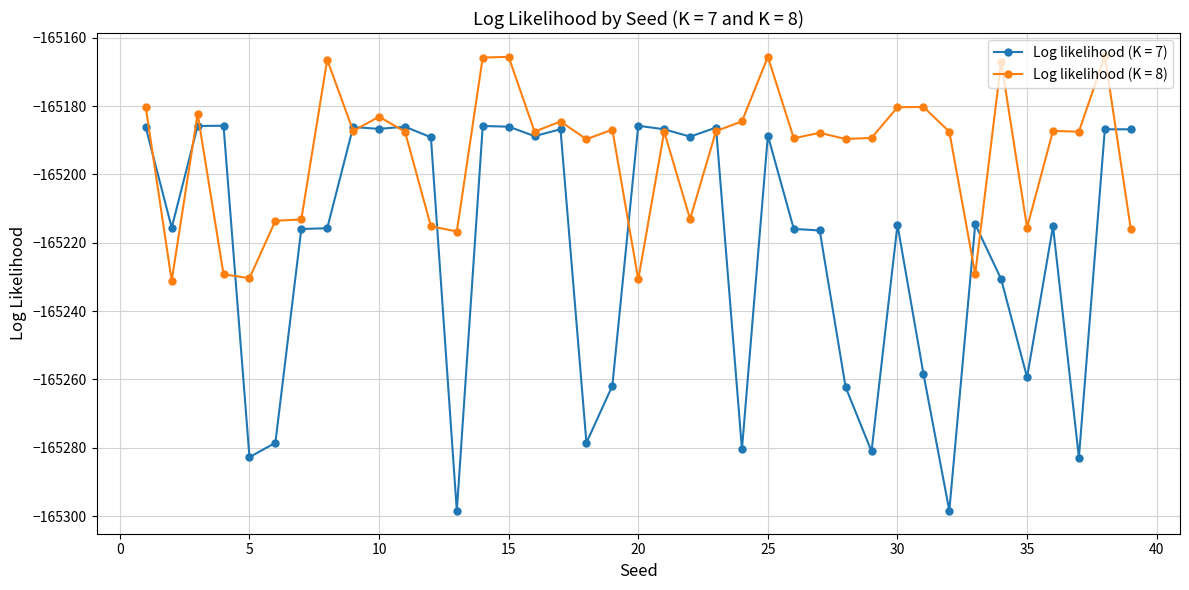

What is the maximum value shown in the chart?

-165165.3